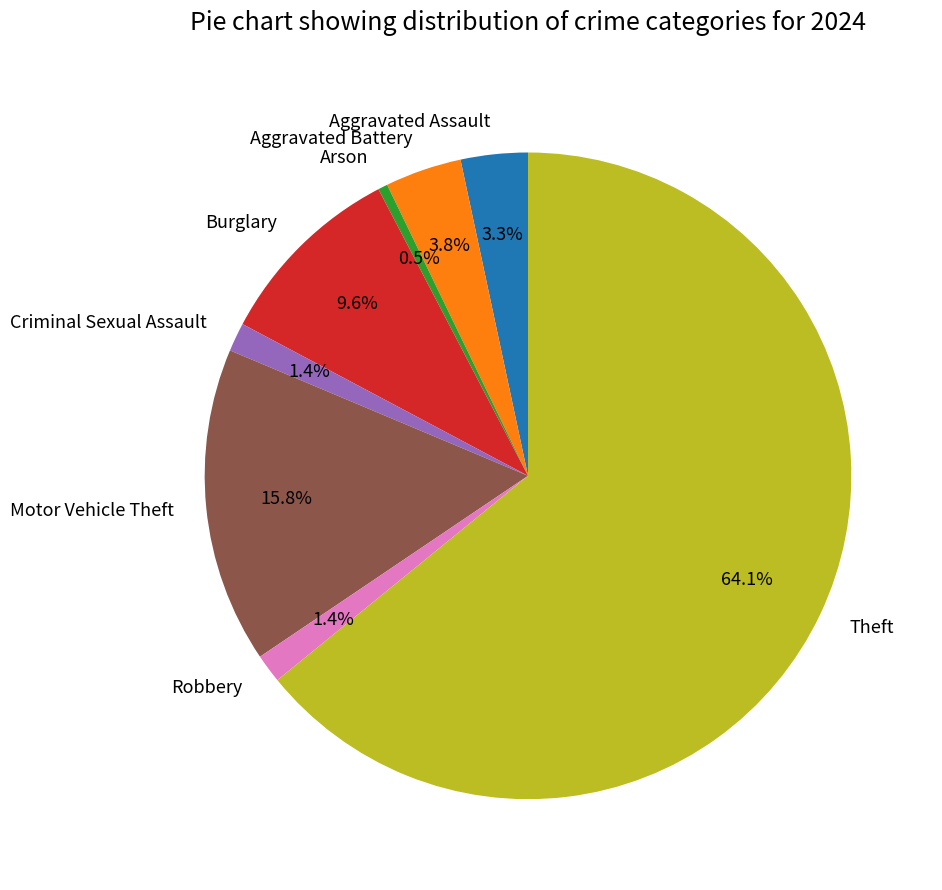

How many segments does this pie chart have?

8